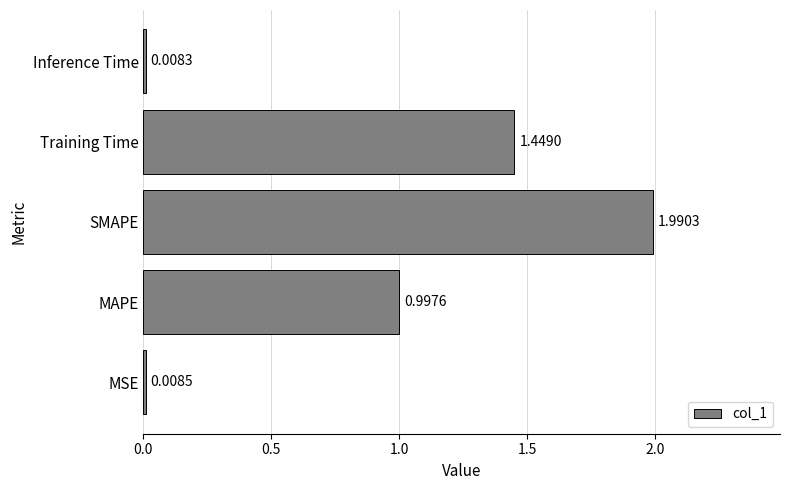

At which category does the chart reach its minimum across all series?

Inference Time